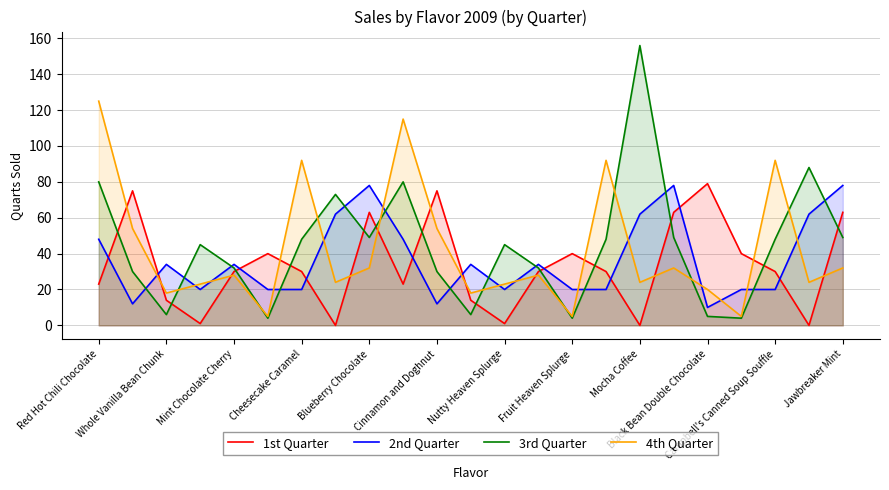

At which label does 1st Quarter reach its peak?

Black Bean Double Chocolate